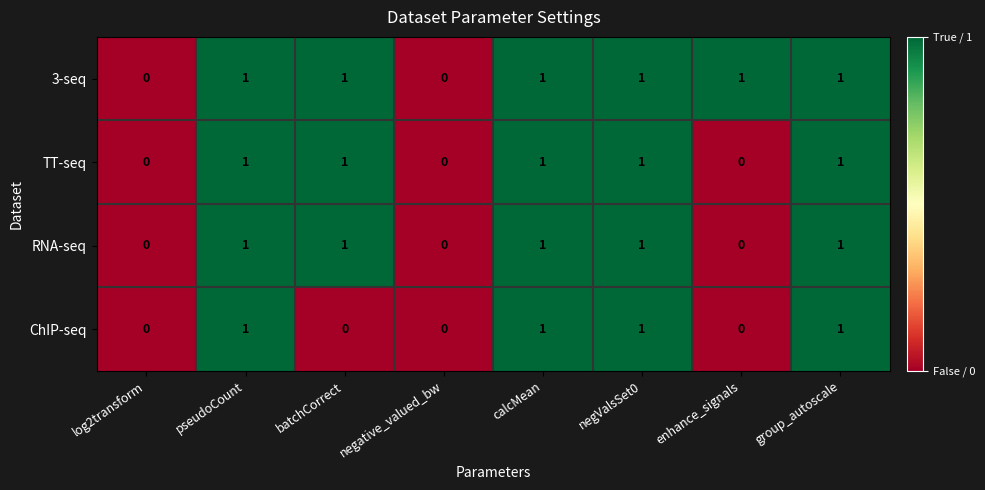

Is the value of 3-seq at negative_valued_bw greater than the value of TT-seq at pseudoCount?

No